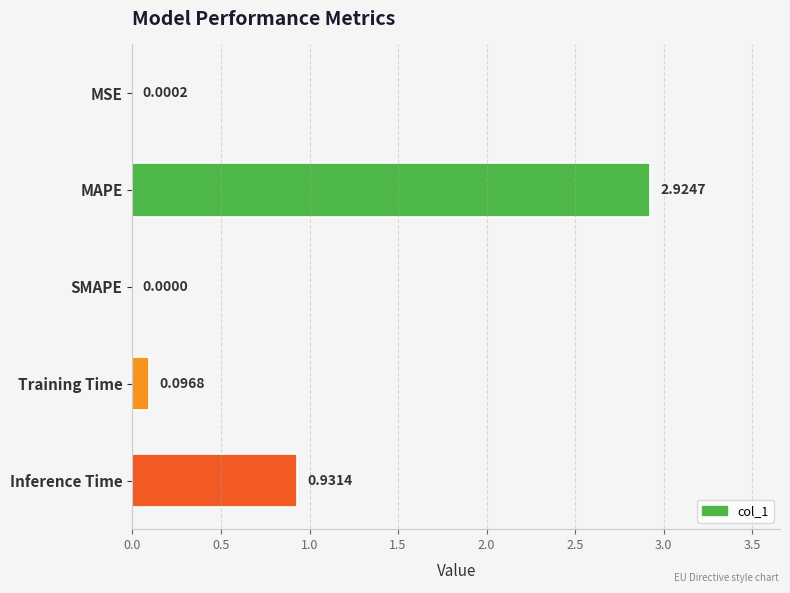

At which category does the chart reach its peak across all series?

MAPE